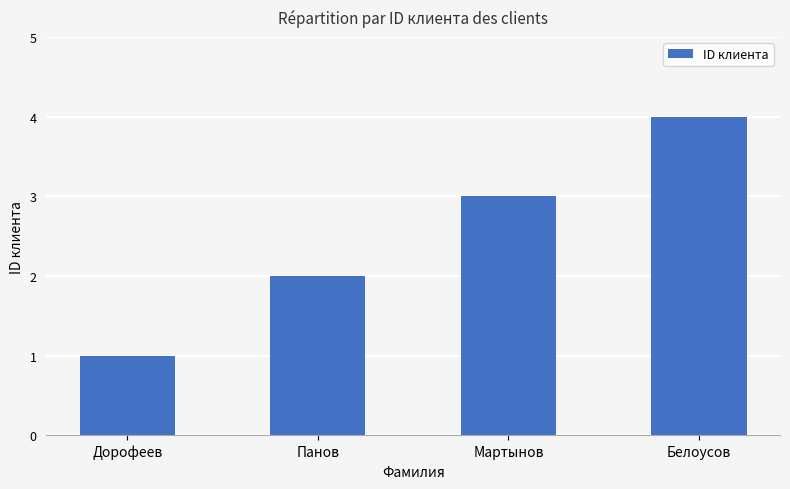

What is the difference between the values at Белоусов and Панов?

2